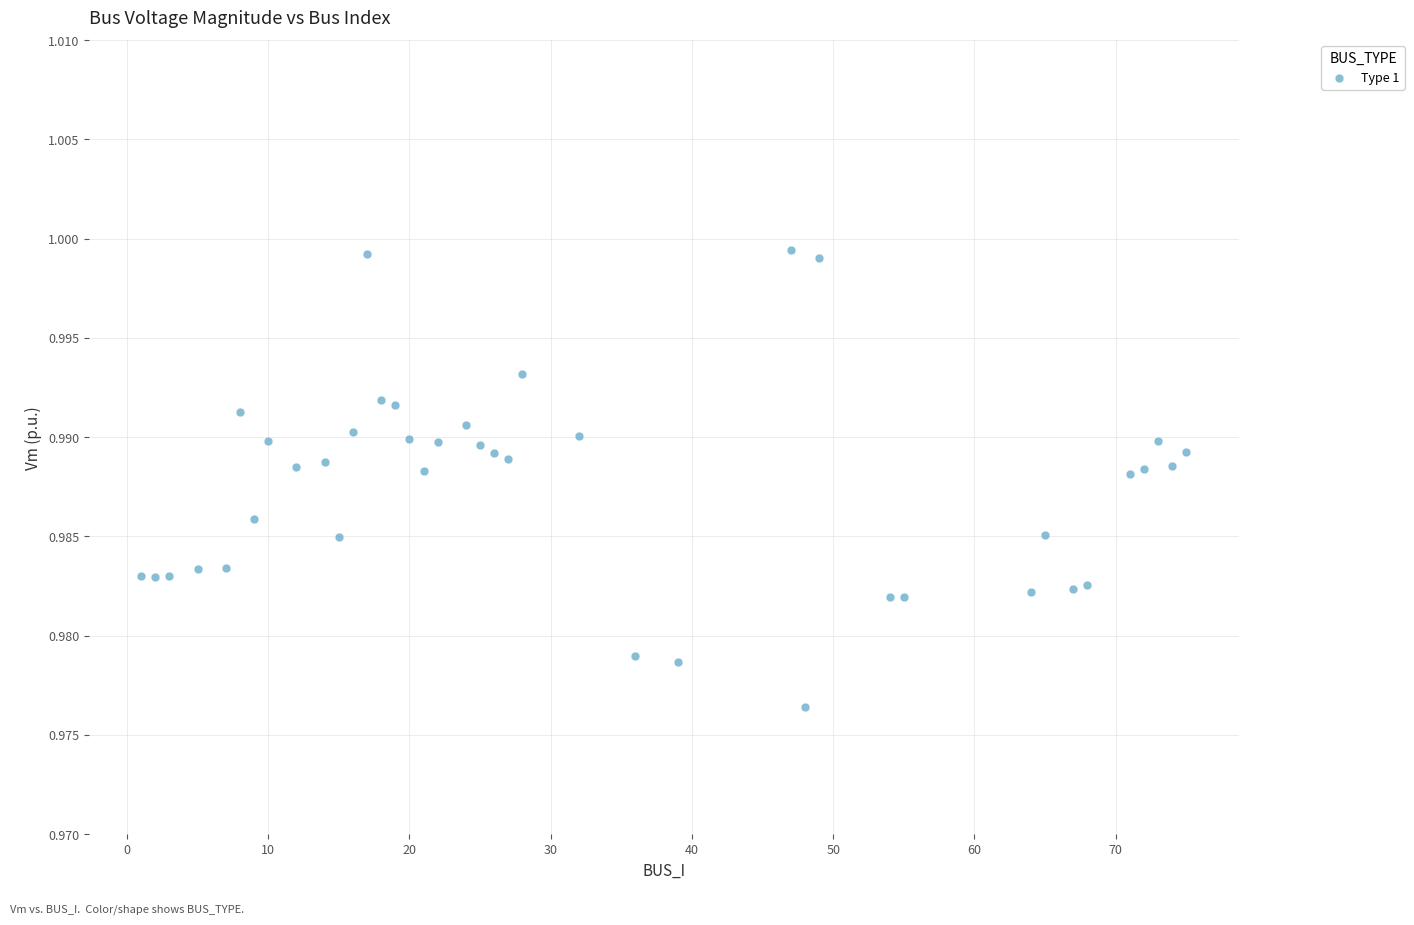

What is the range of X values (max minus min)?

74.0